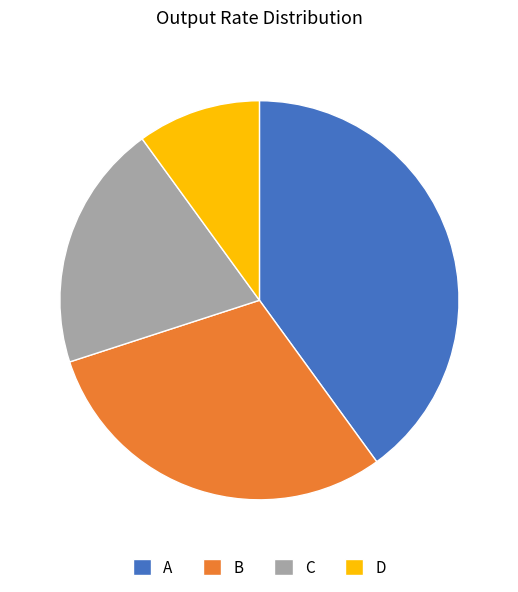

Which slice is the largest?

A